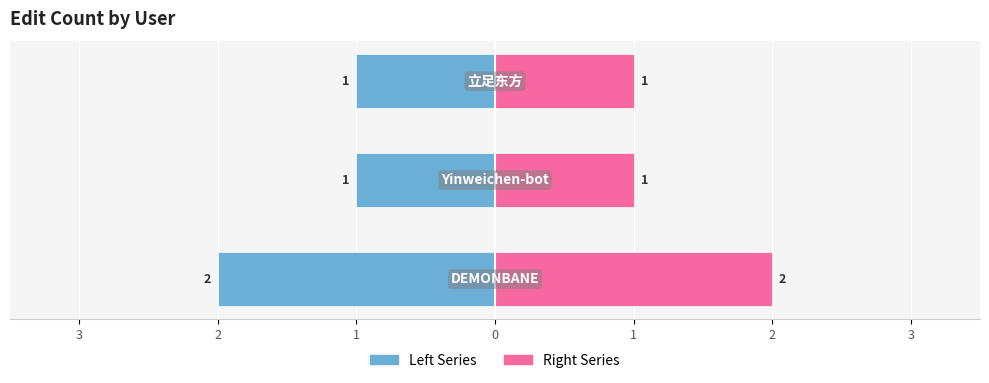

Reading right to left, list all the values displayed in this chart.

Left Series: -1	-1	-2
Right Series: 1	1	2